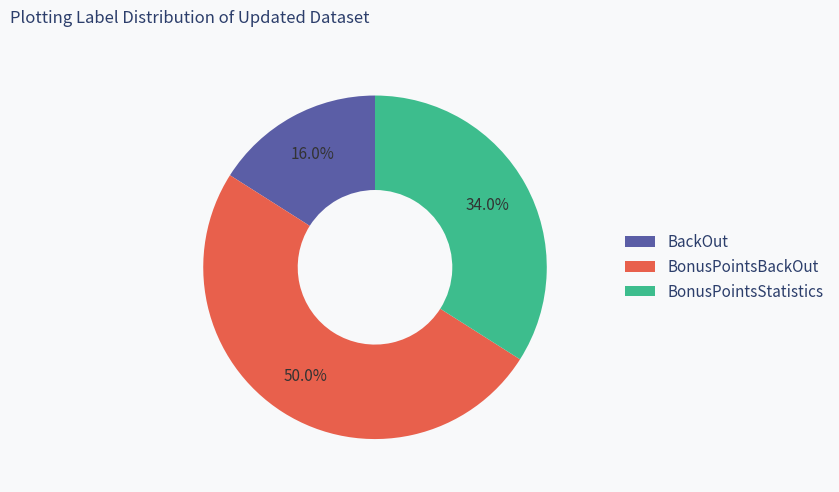

To the nearest percent, what is the average slice percentage?

33%